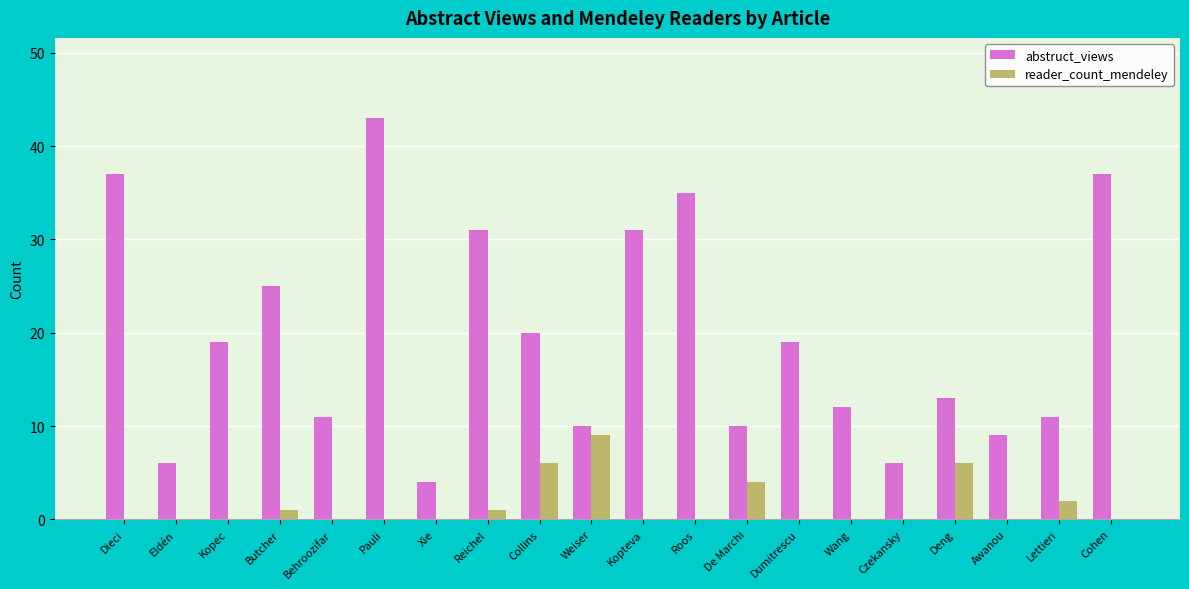

Which series has the largest total across all categories?

abstruct_views